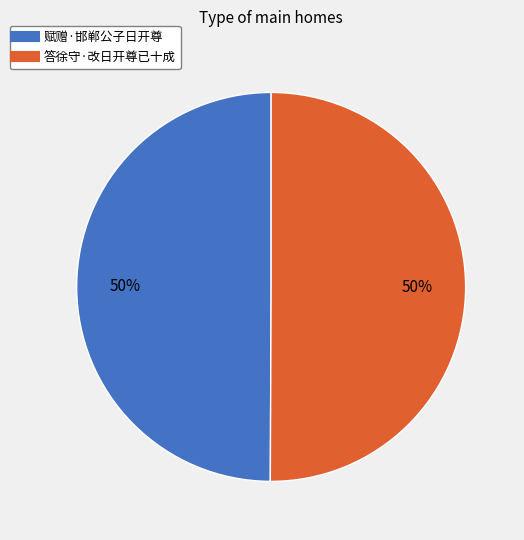

Is the sum of 赋赠·邯郸公子日开尊 and 答徐守·改日开尊已十成 greater than half?

Yes